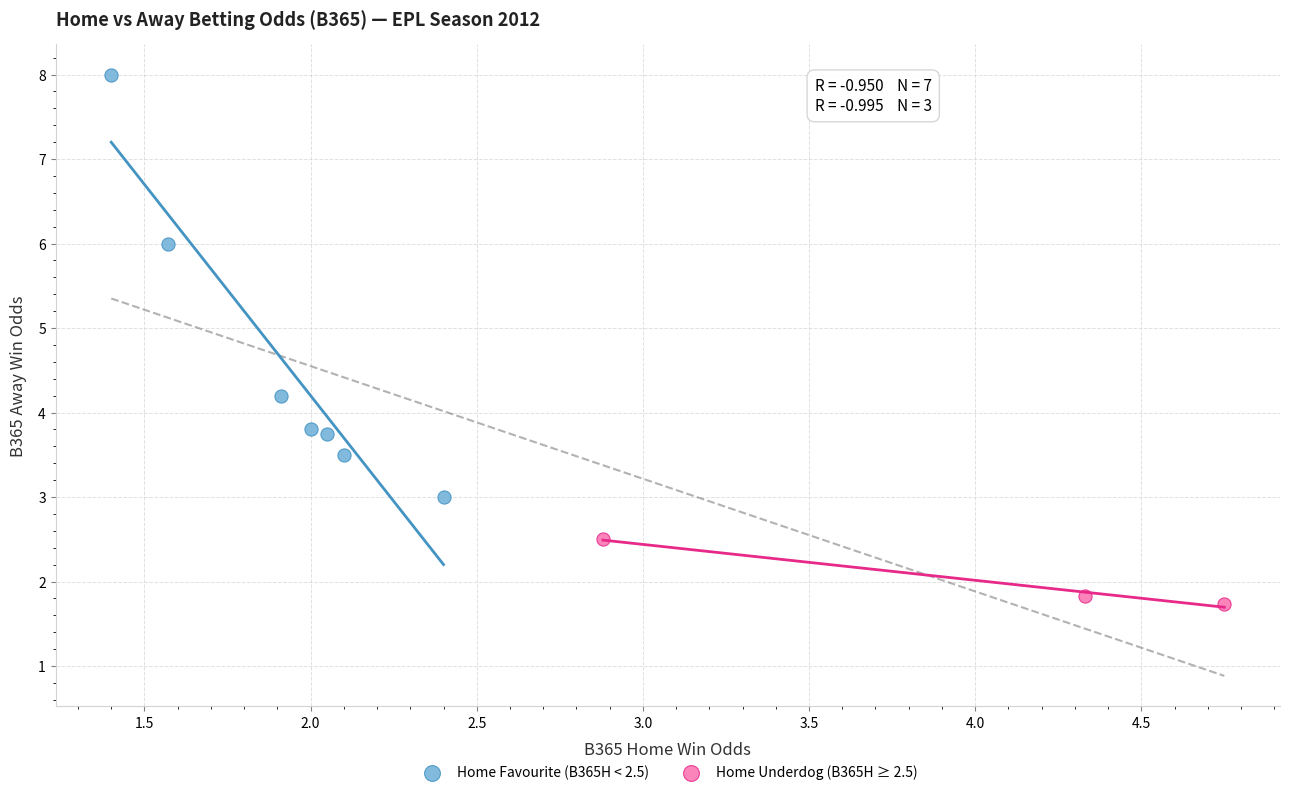

Which series reaches the maximum Y coordinate?

Home Favourite (B365H < 2.5)